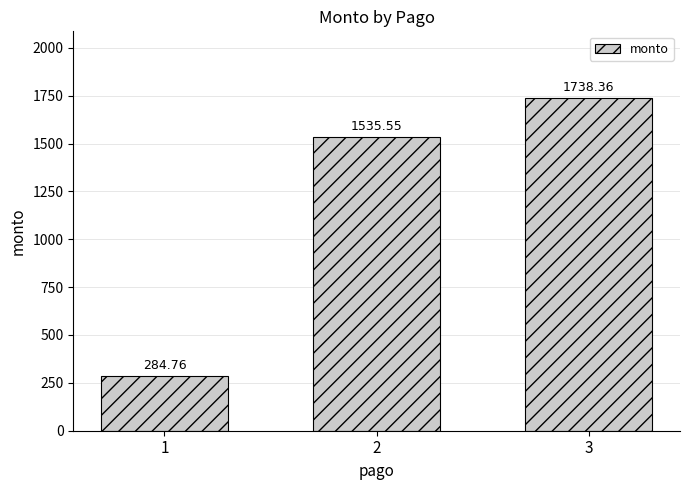

What is the minimum value shown in the chart?

284.8